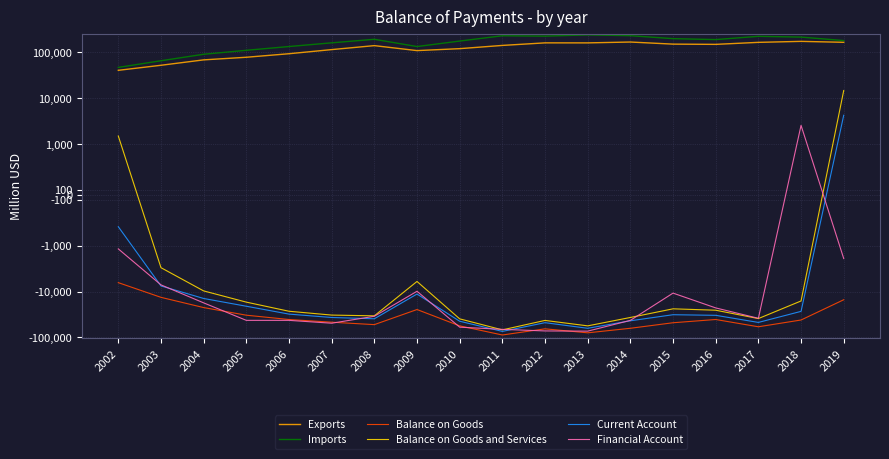

Is the value of Balance on Goods at 2010 greater than the value of Imports at 2010?

No